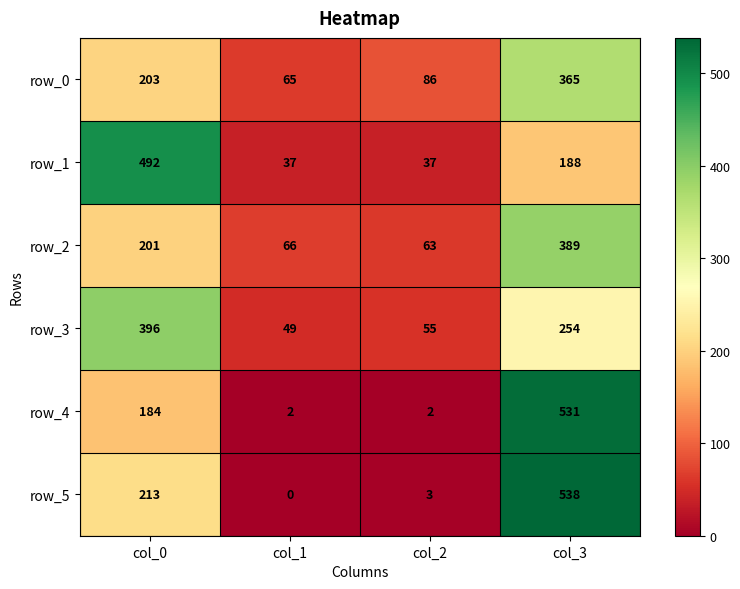

The value of row_2 at col_2 is 89. True or false?

False